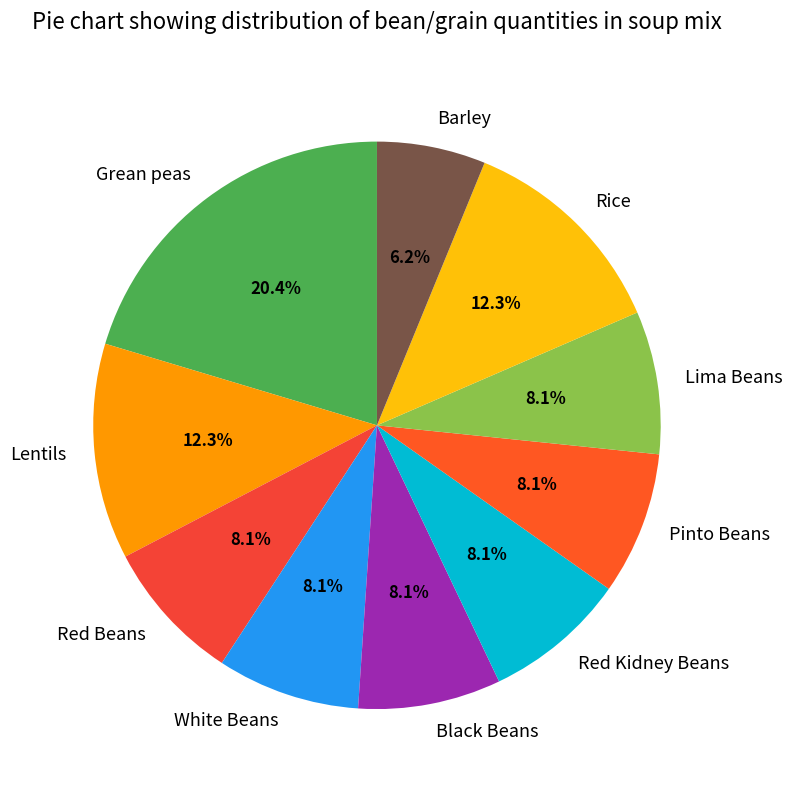

To the nearest percent, what is the difference between the Red Kidney Beans and Rice slice percentages?

4%